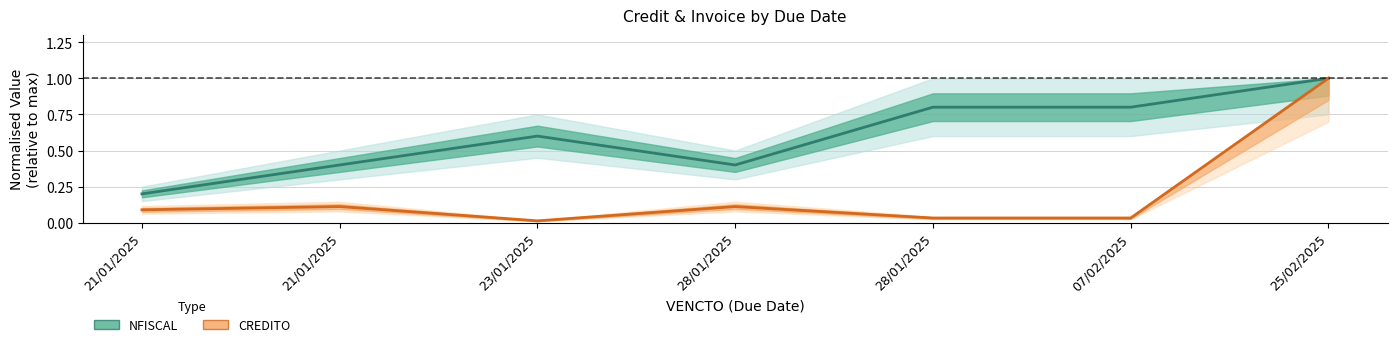

Which category has the highest value in the NFISCAL series?

25/02/2025